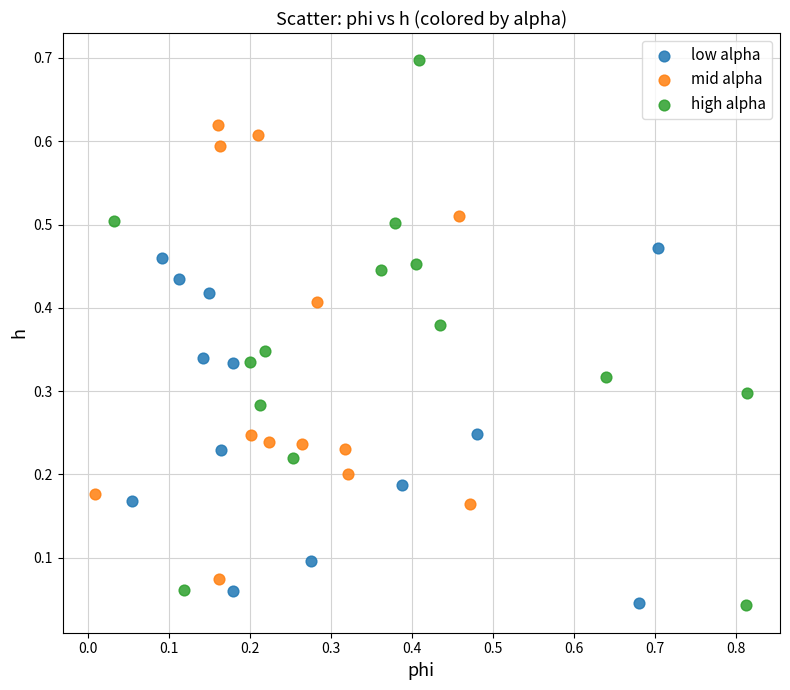

Which series has the largest Y range (max minus min)?

high alpha